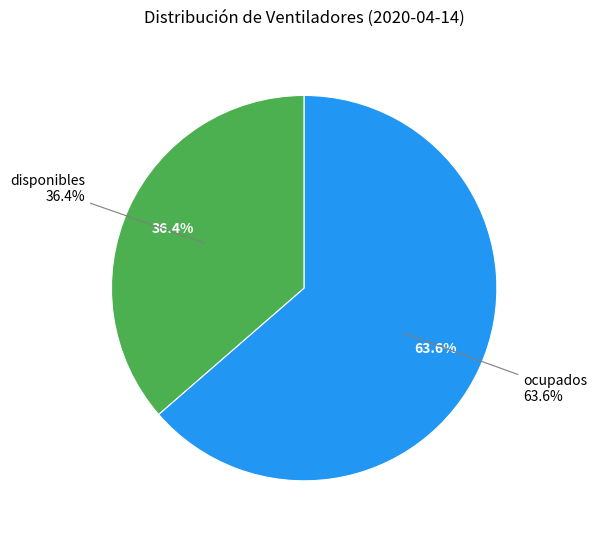

To the nearest percent, what percentage of the pie is ocupados?

64%